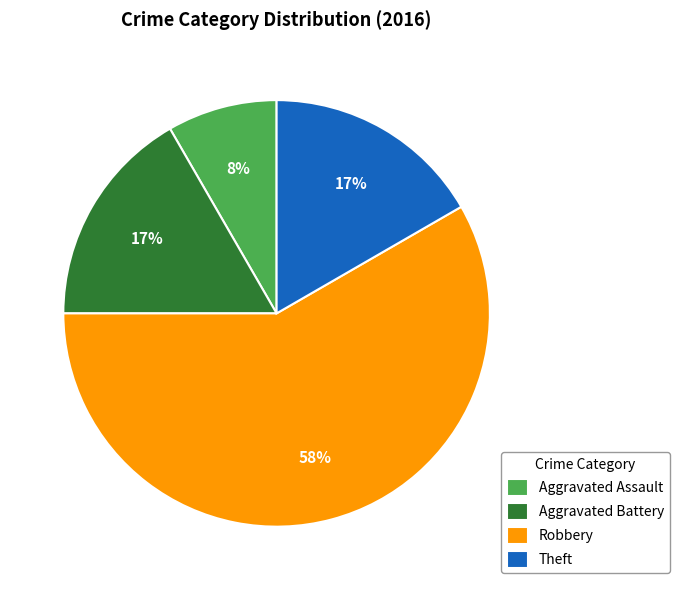

Is Robbery the majority of the pie?

Yes